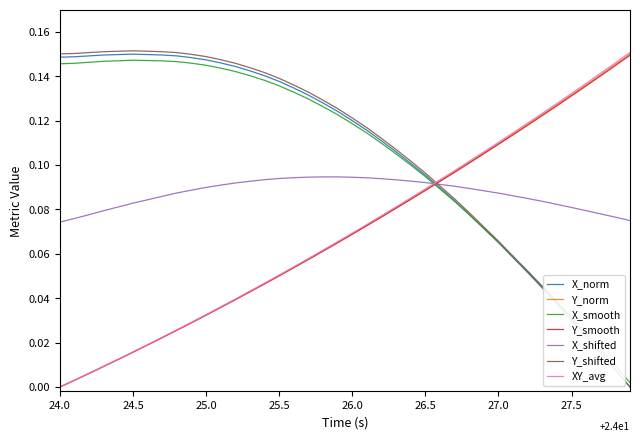

What are all the series names shown in the legend?

X_norm, Y_norm, X_smooth, Y_smooth, X_shifted, Y_shifted, XY_avg